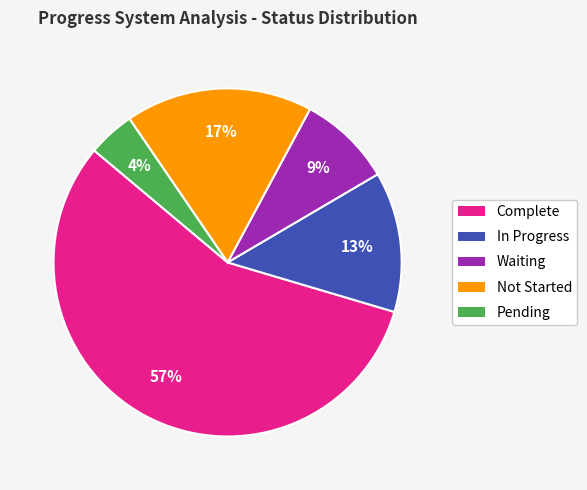

Between Not Started and In Progress, which is larger?

Not Started